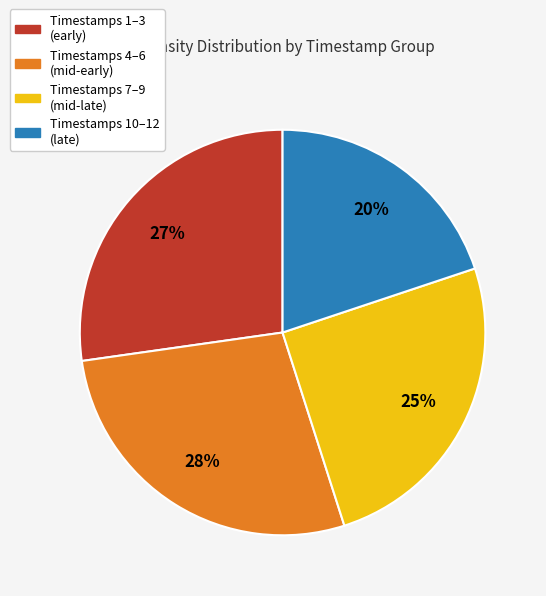

Combined, do Timestamps 7–9 (mid-late) and Timestamps 10–12 (late) account for over 50%?

No